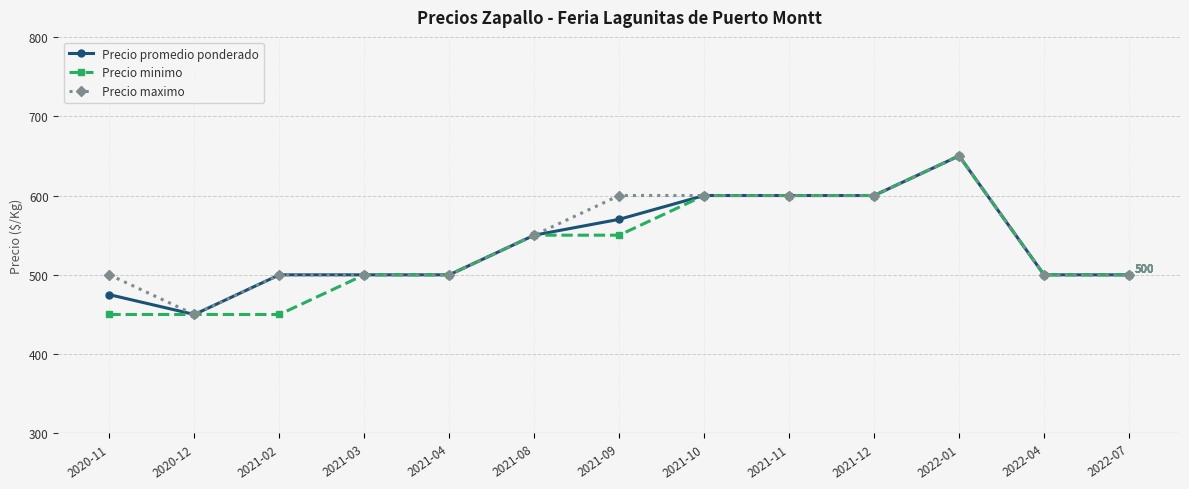

At which category does the chart reach its peak across all series?

2022-01